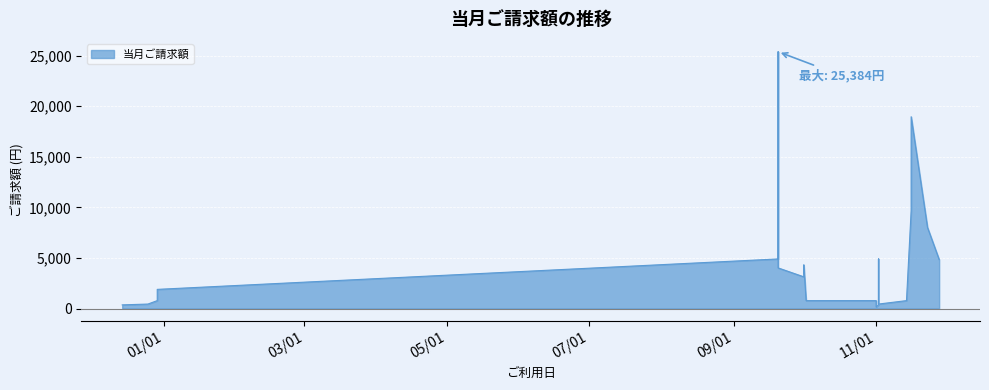

What is the change in value from 2019-12-29 to 2020-09-20?

+4120